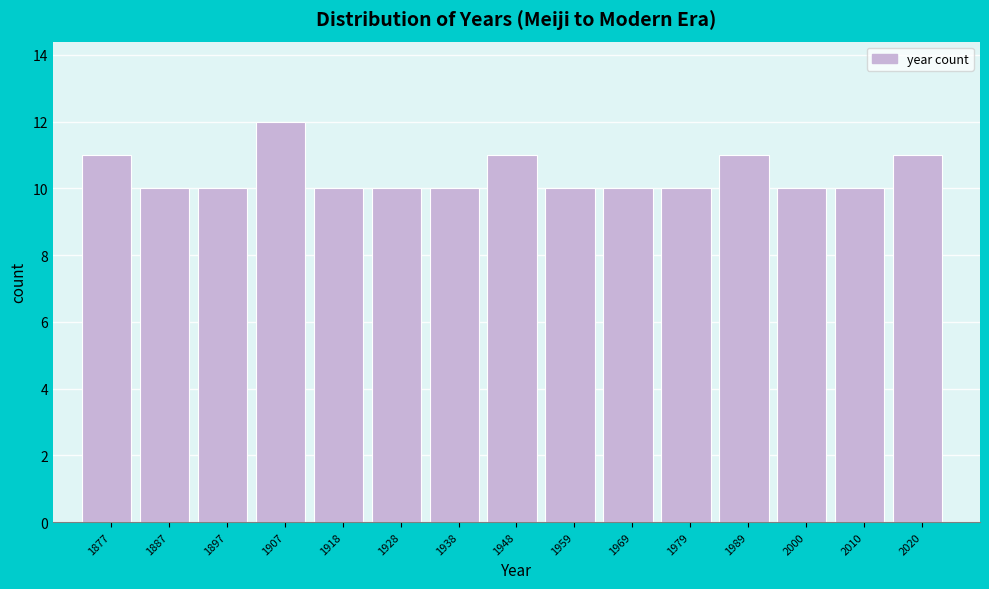

Reading right to left, extract all data points from this chart.

11	10	10	11	10	10	10	11	10	10	10	12	10	10	11